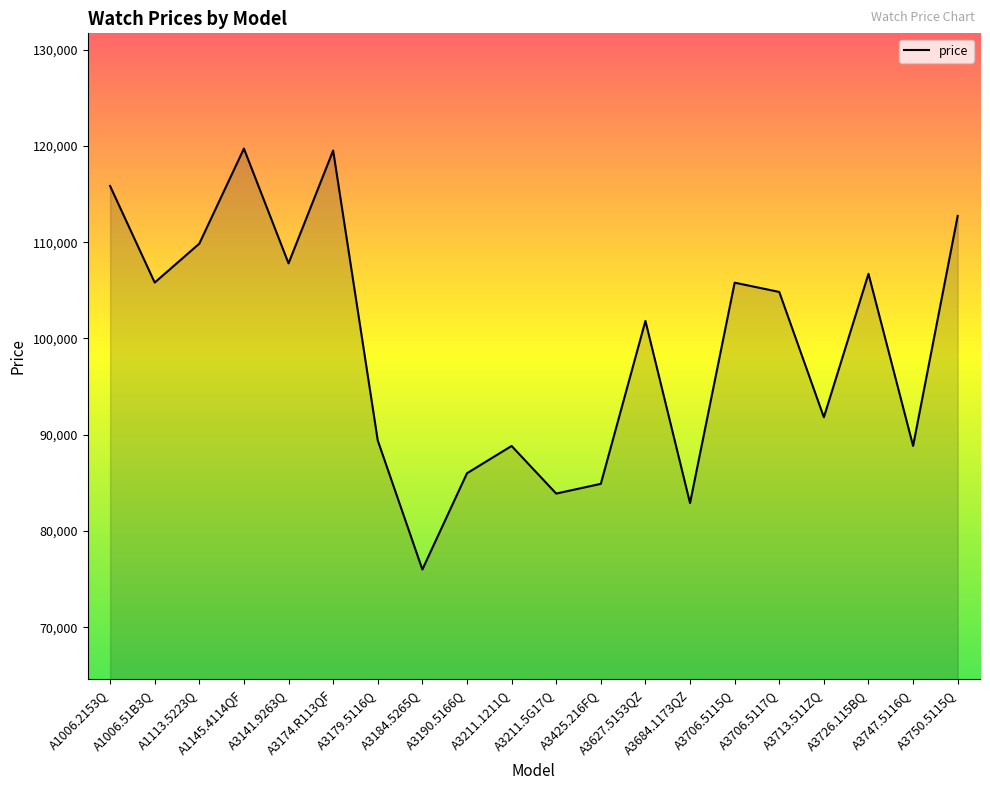

At which label is the value closest to 97862?

A3627.5153QZ